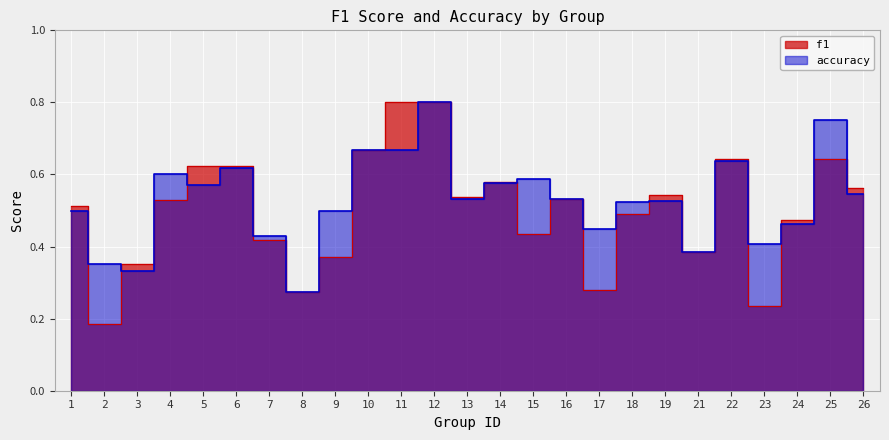

At which category is the sum across all series the highest?

12